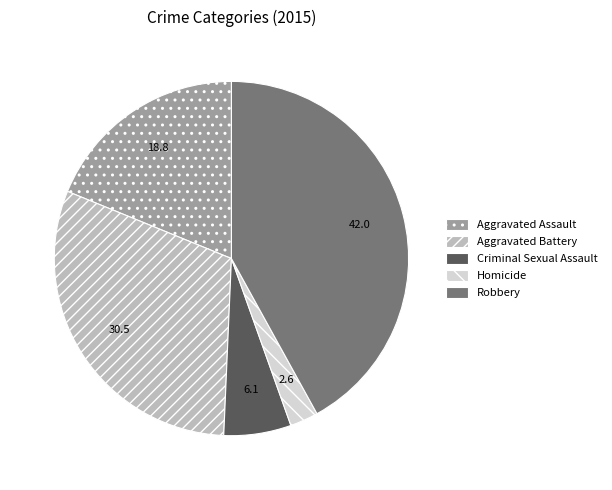

Which has a higher value, Robbery or Aggravated Battery?

Robbery